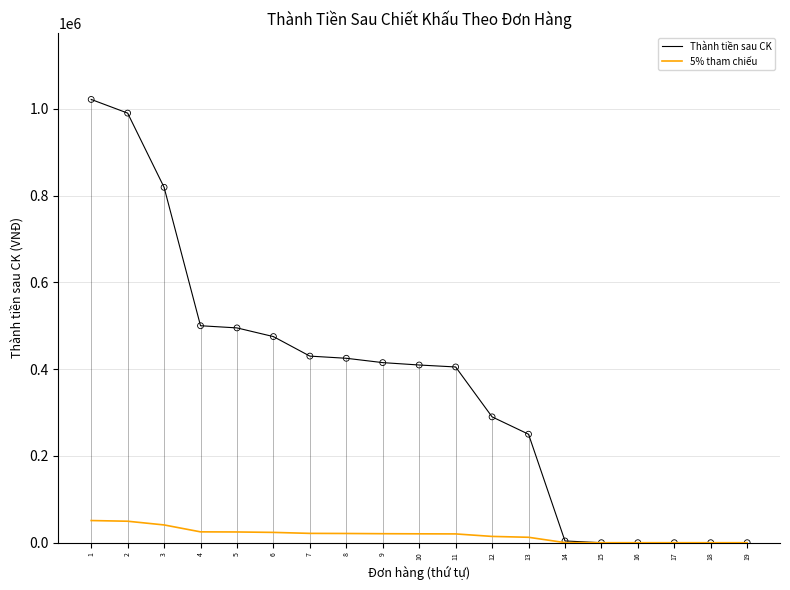

Which series reaches the minimum Y coordinate?

Thành tiền sau CK